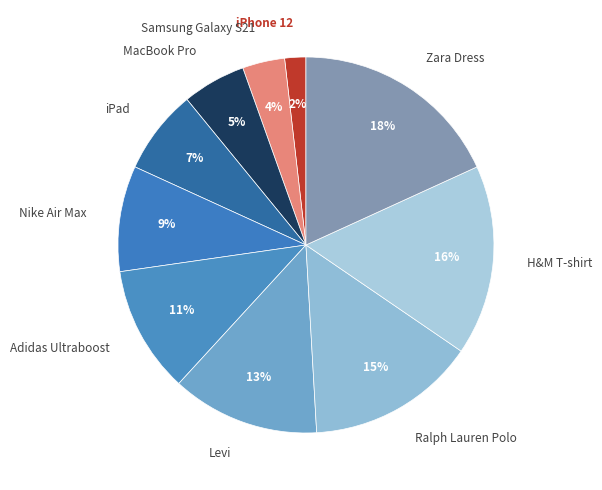

Does any single category account for the majority?

No